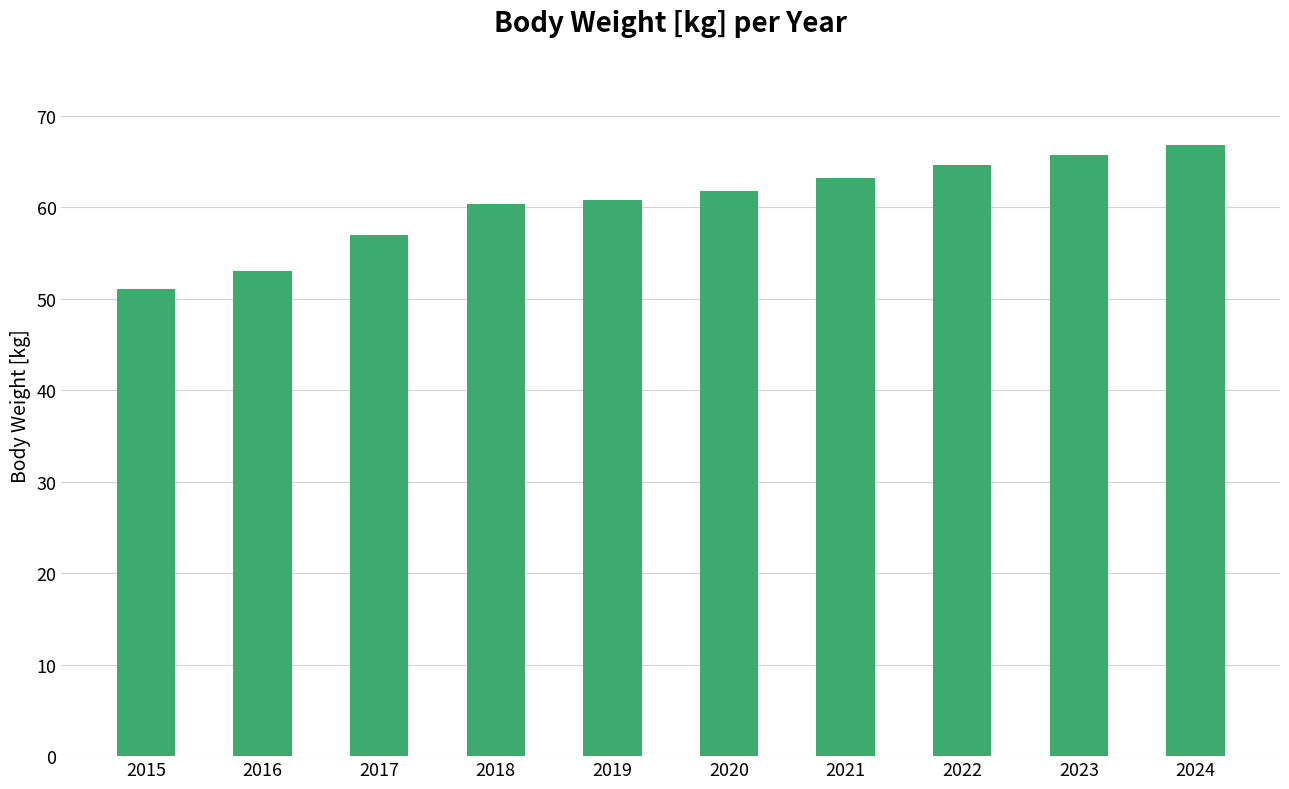

Where is the data nearest to the value 58?

2017